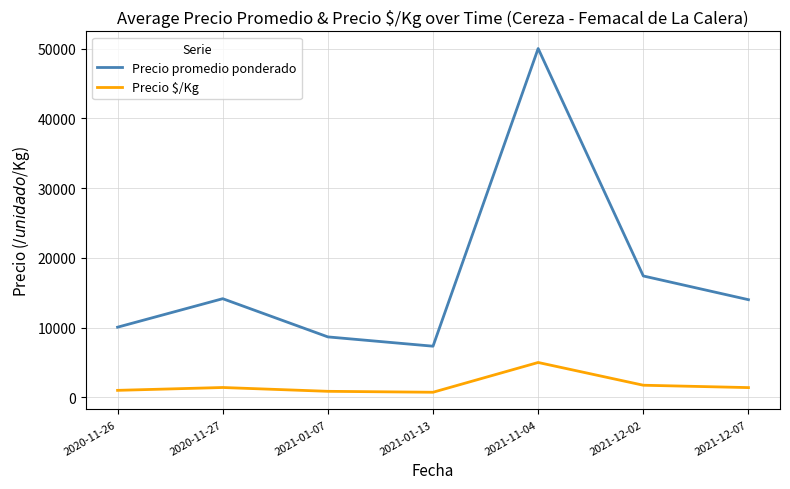

At 2021-12-02, list the series in order from largest to smallest.

Precio promedio ponderado, Precio $/Kg